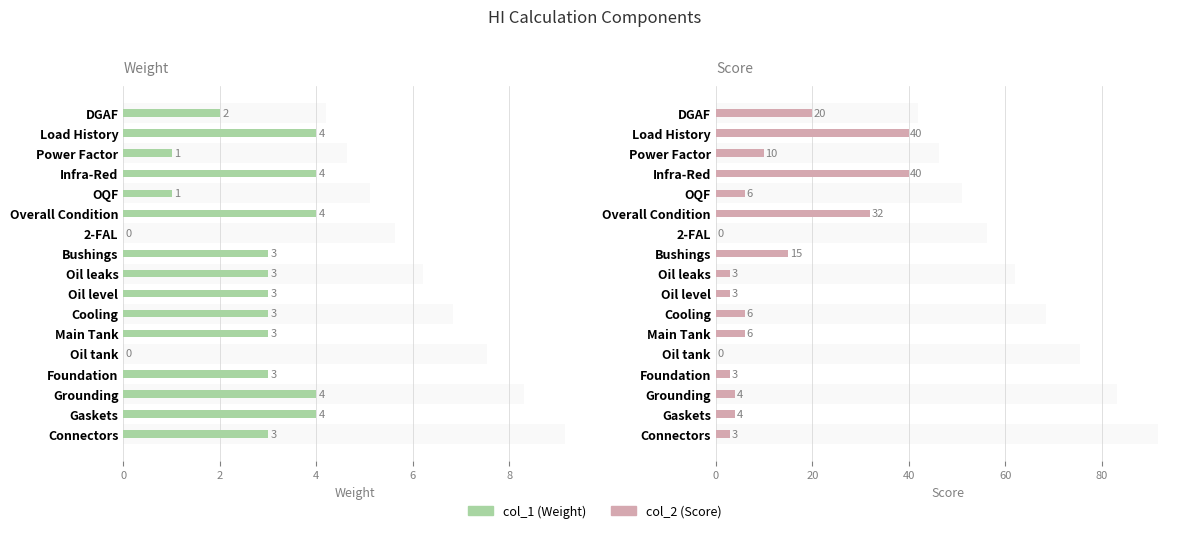

Rank the series by their average value, from highest to lowest.

col_2 (Score), col_1 (Weight)